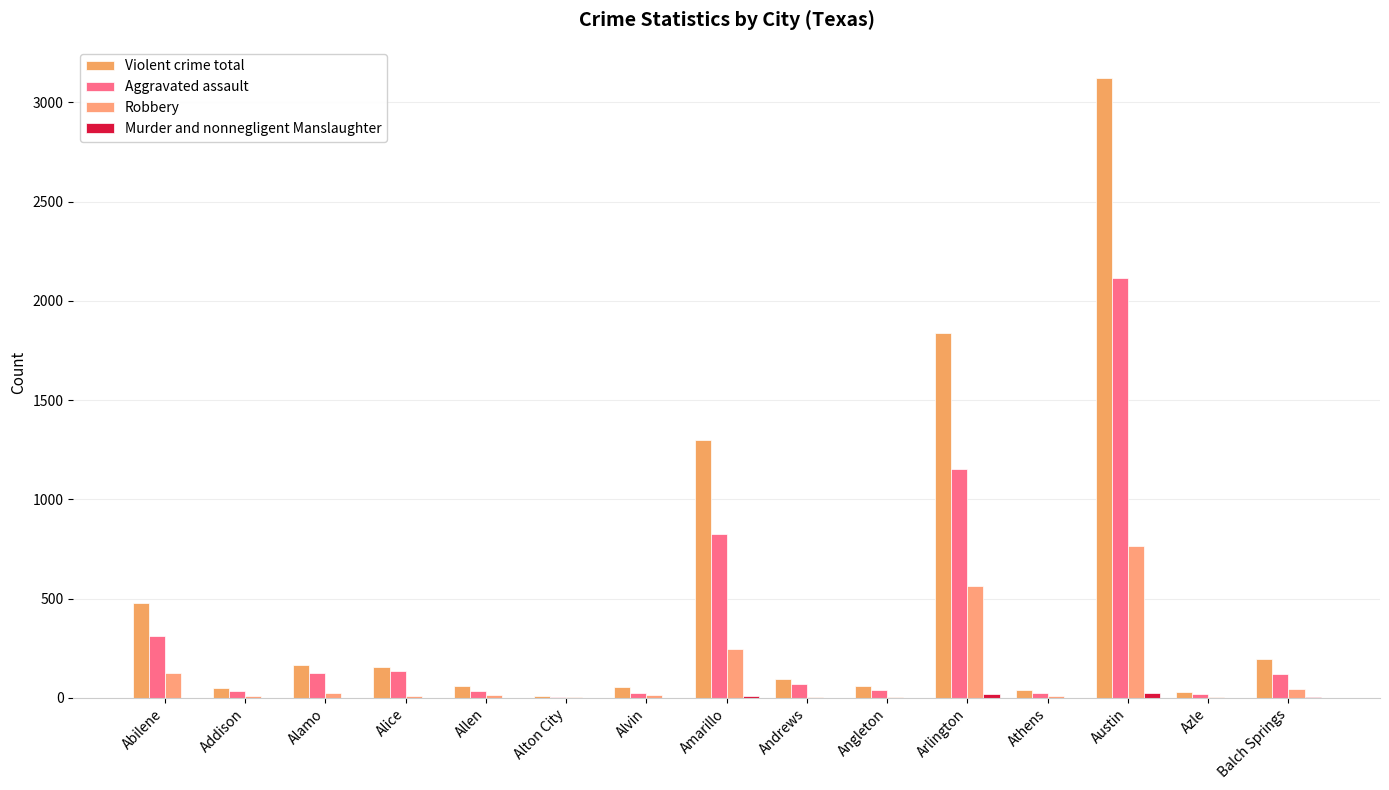

What is the sum of all Robbery values?

1844